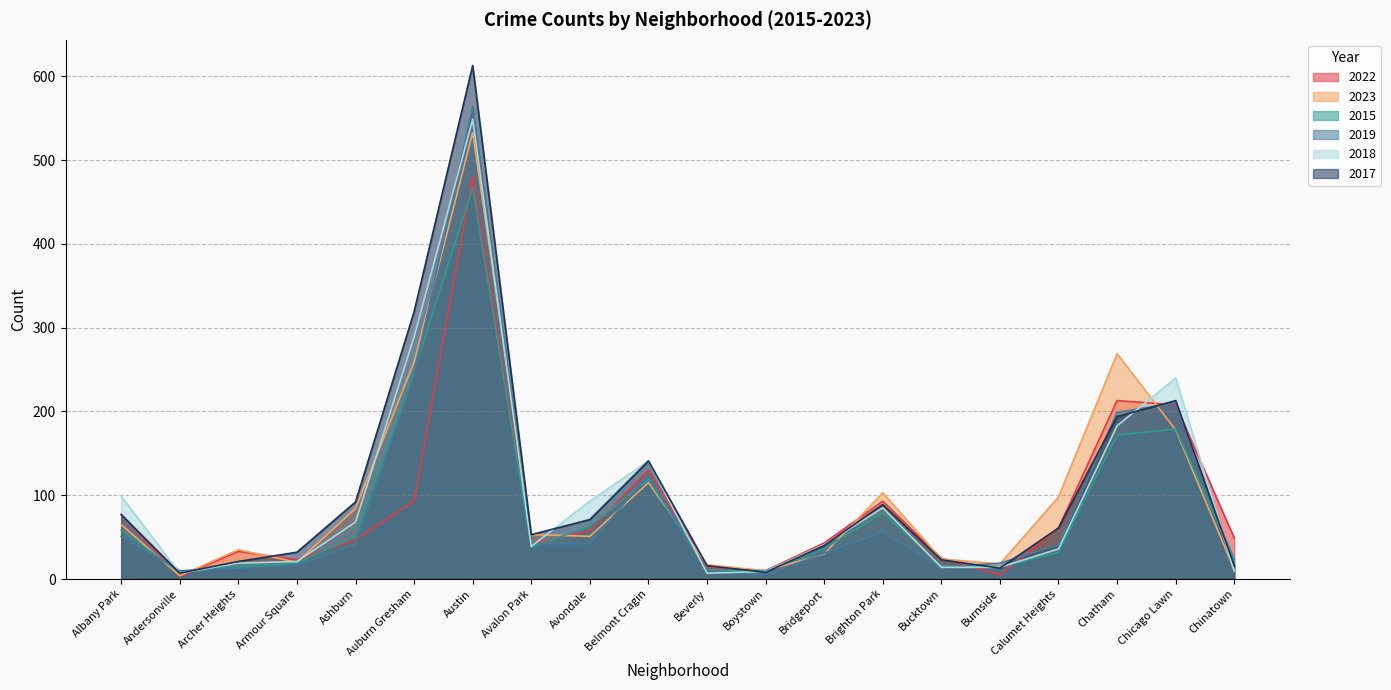

What is the difference between the maximum and minimum values in the 2015 series?

459